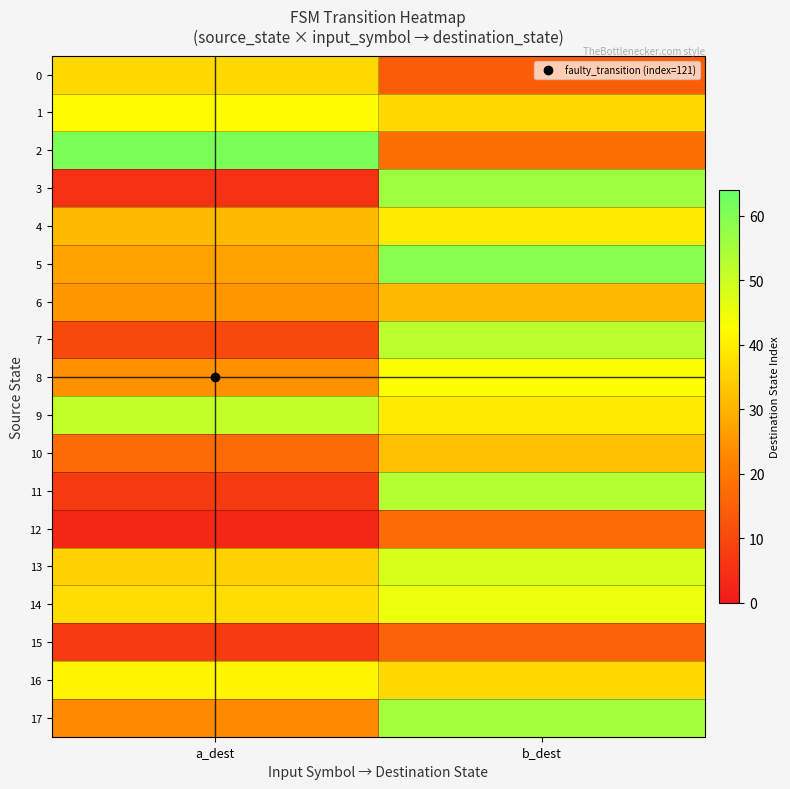

Reading left to right, extract all data points from this chart.

0: a_dest=36	b_dest=14
1: a_dest=42	b_dest=36
2: a_dest=61	b_dest=18
3: a_dest=5	b_dest=56
4: a_dest=31	b_dest=39
5: a_dest=27	b_dest=59
6: a_dest=25	b_dest=31
7: a_dest=10	b_dest=52
8: a_dest=24	b_dest=43
9: a_dest=51	b_dest=39
10: a_dest=17	b_dest=32
11: a_dest=7	b_dest=53
12: a_dest=3	b_dest=17
13: a_dest=35	b_dest=48
14: a_dest=37	b_dest=45
15: a_dest=7	b_dest=15
16: a_dest=41	b_dest=36
17: a_dest=23	b_dest=55